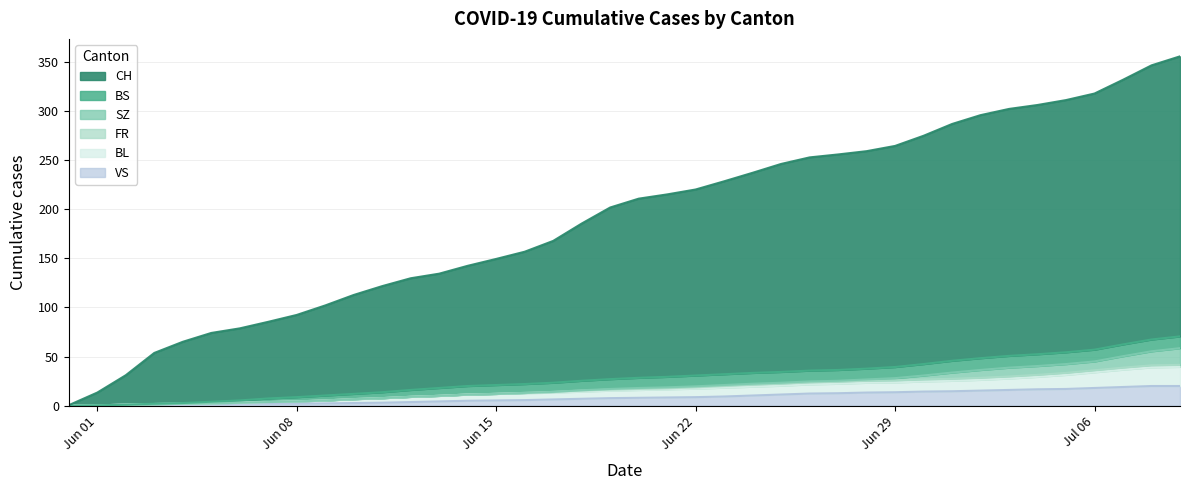

Does the chart have visible grid lines?

Yes